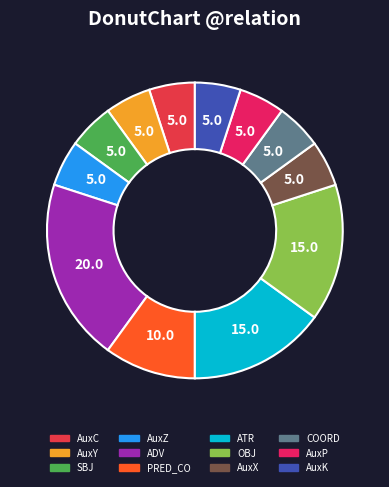

Count the number of slices in the pie.

12